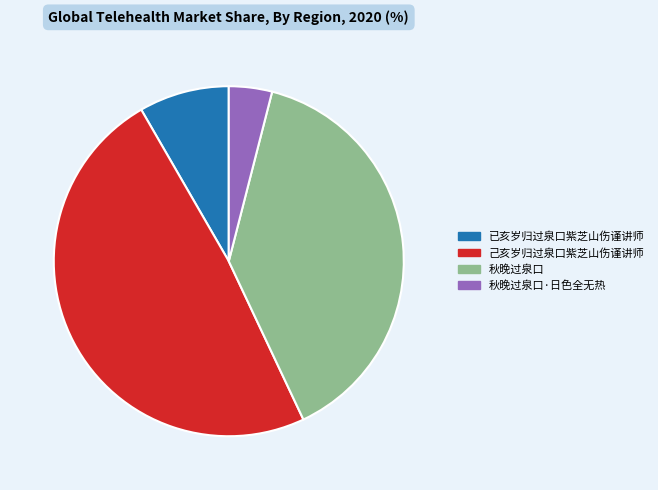

What is the largest slice in the pie chart?

己亥岁归过泉口紫芝山伤谨讲师